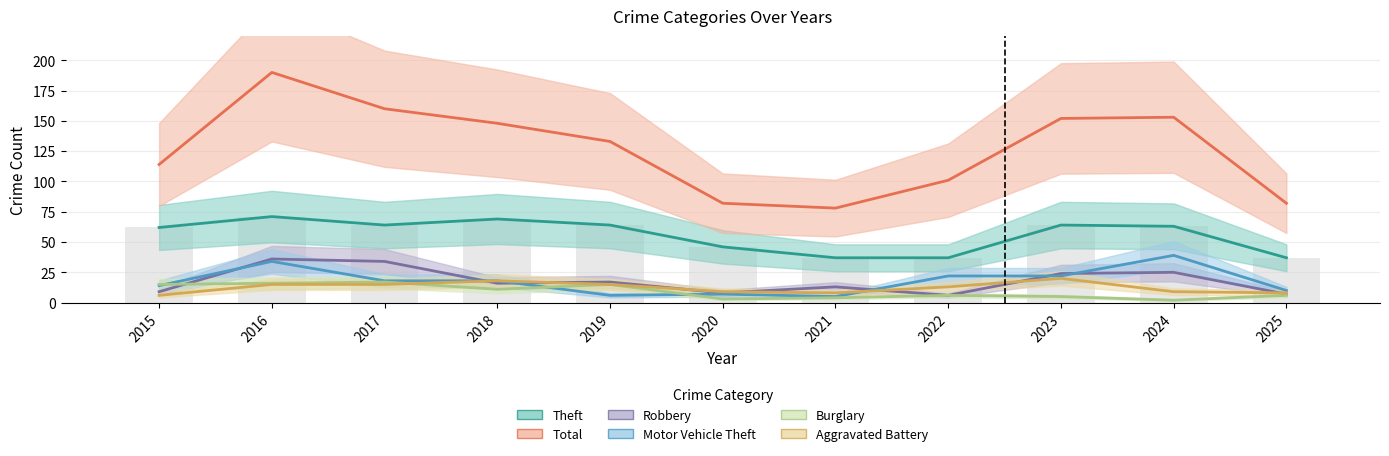

True or false: Theft has a value of 64 at 2019.

True